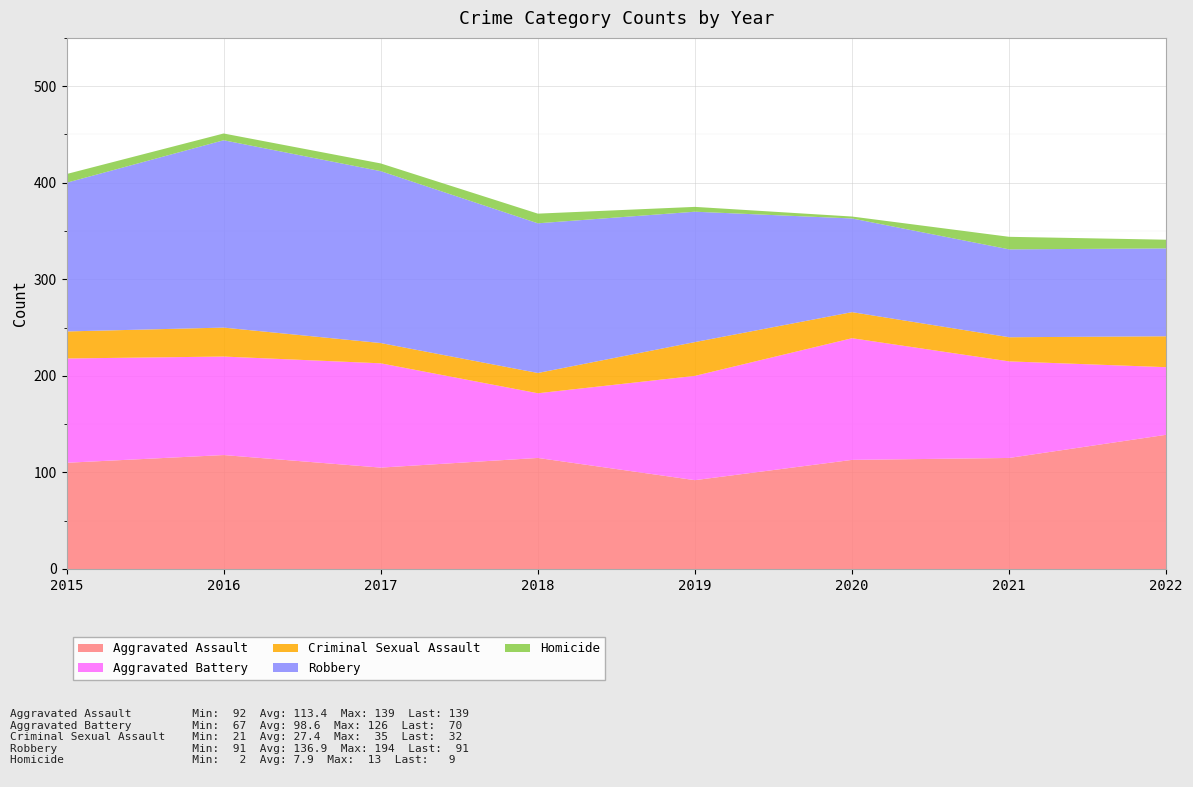

Reading left to right, list all the values displayed in this chart.

Aggravated Assault: 110	118	105	115	92	113	115	139
Aggravated Battery: 108	102	108	67	108	126	100	70
Criminal Sexual Assault: 28	30	21	21	35	27	25	32
Robbery: 154	194	178	155	135	97	91	91
Homicide: 9	7	8	10	5	2	13	9